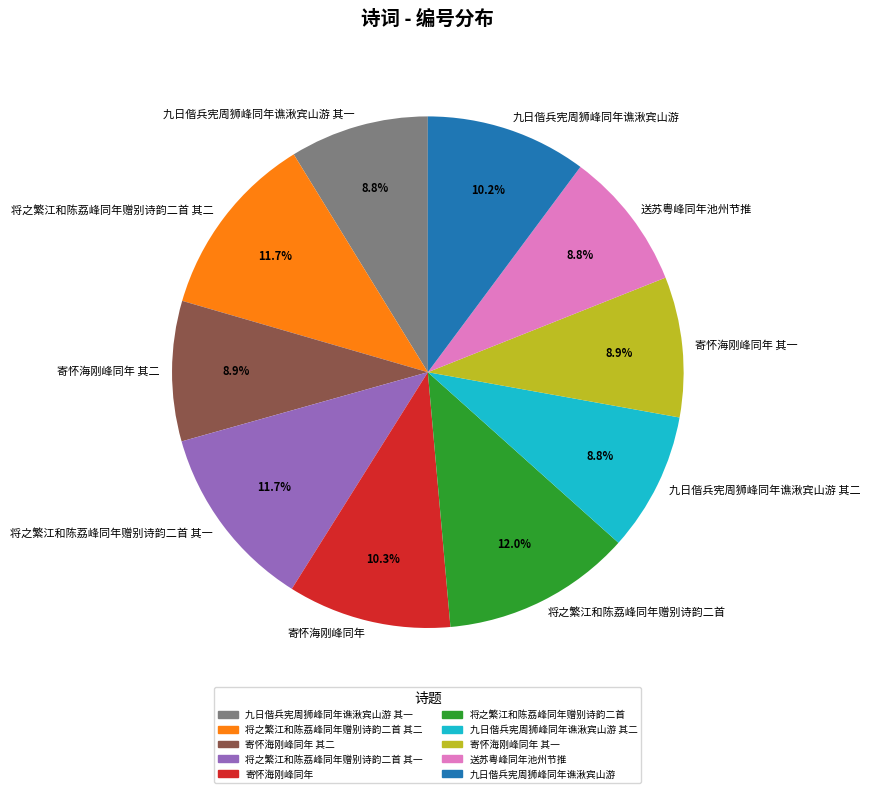

Combined, what portion of the pie is 送苏粤峰同年池州节推 and 九日偕兵宪周狮峰同年谯湫宾山游?

19.0%